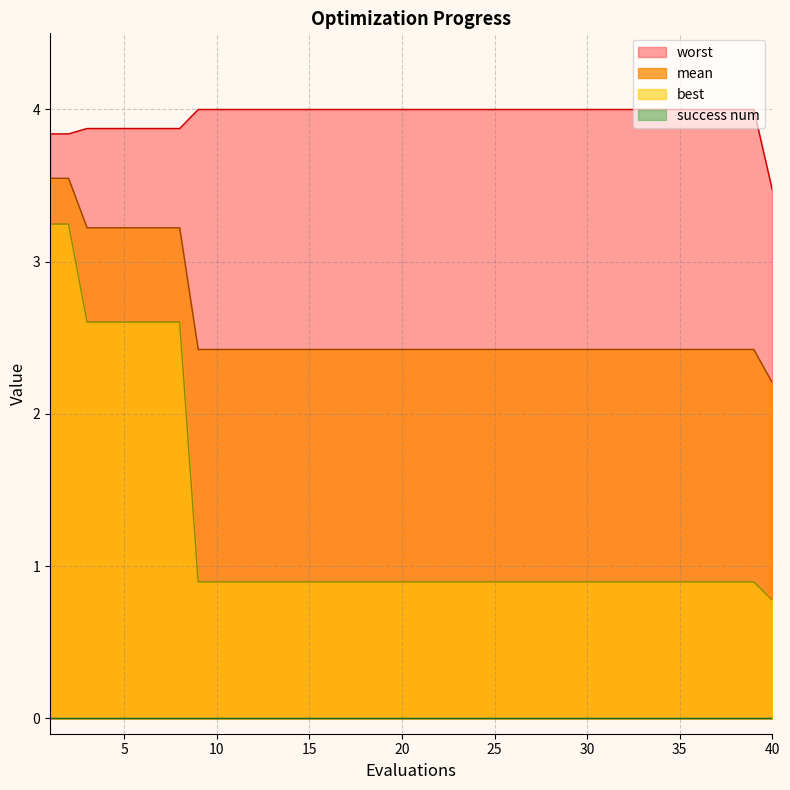

What is the difference between the maximum and minimum values in the worst series?

0.5